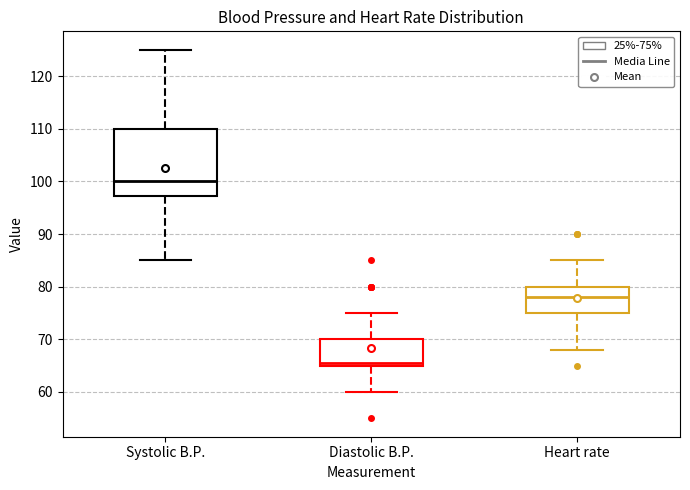

Where does the lower whisker of the box for Systolic B.P. end on the y-axis? The values are not printed on the chart, so give them approximately, as read against the axis.

85